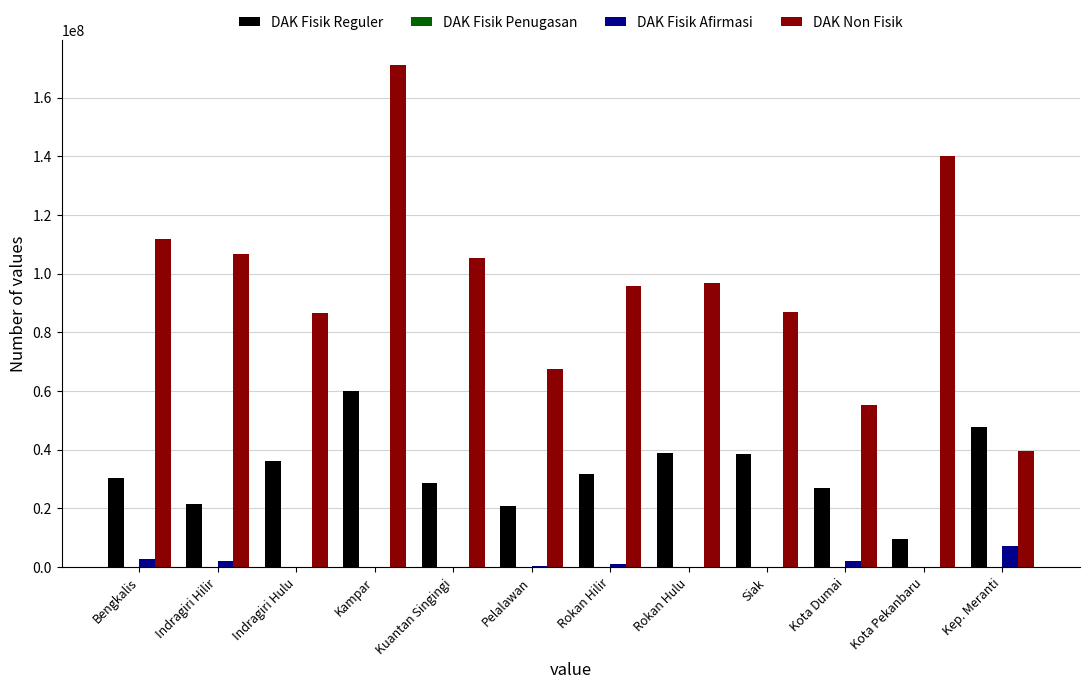

The value of DAK Fisik Reguler at Bengkalis is 30410117. True or false?

True